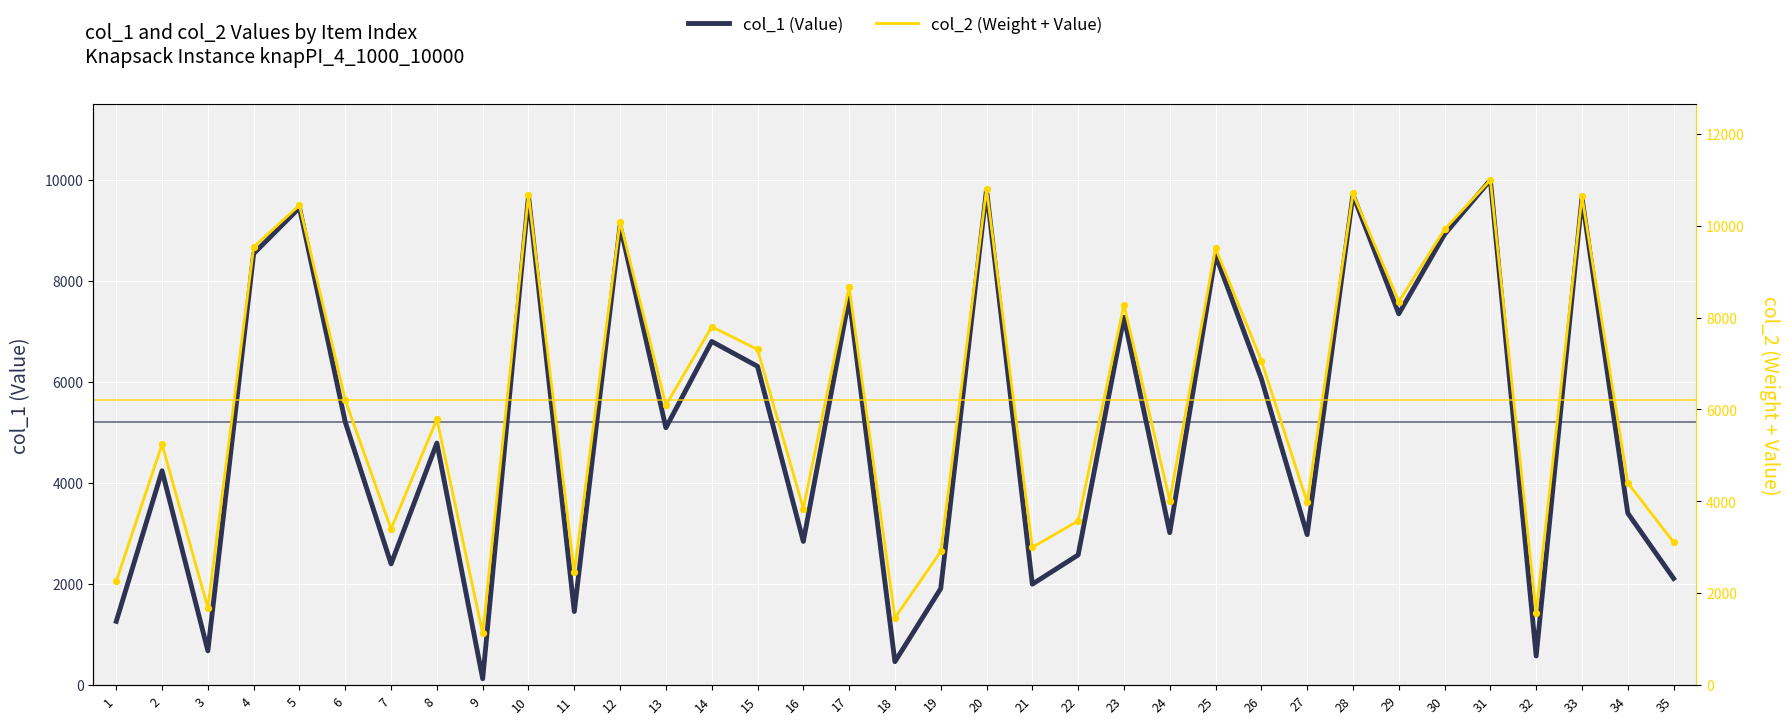

What are all the series names shown in the legend?

col_1, col_2